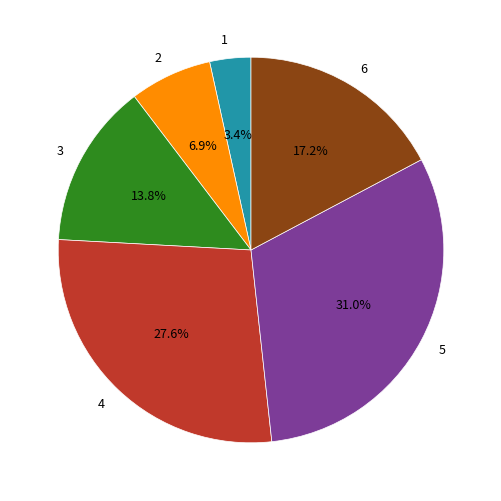

Approximately how many times larger is the value at 2 compared to 5?

0.2